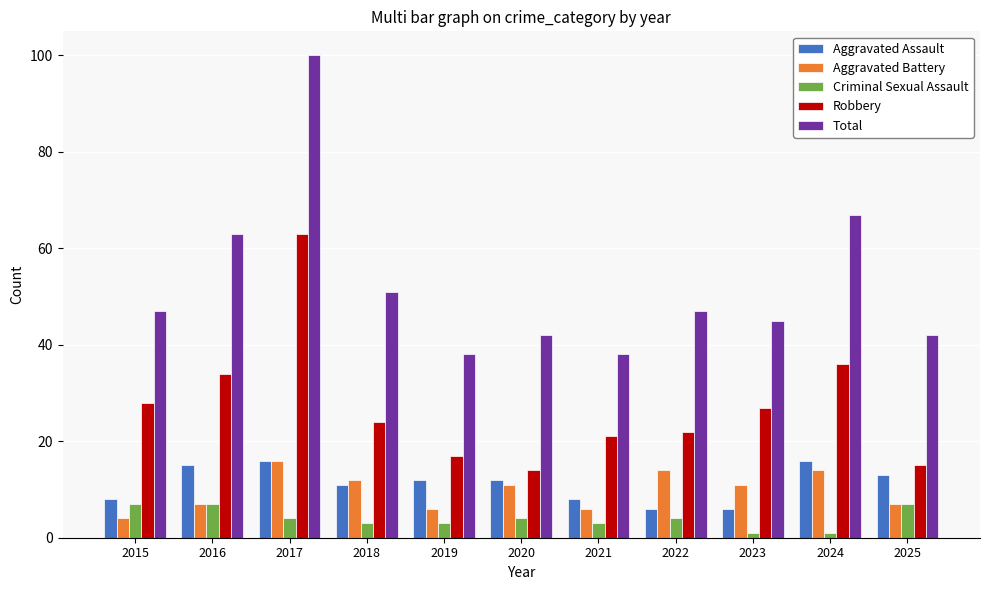

Is it true that Criminal Sexual Assault equals 2 at 2015?

False